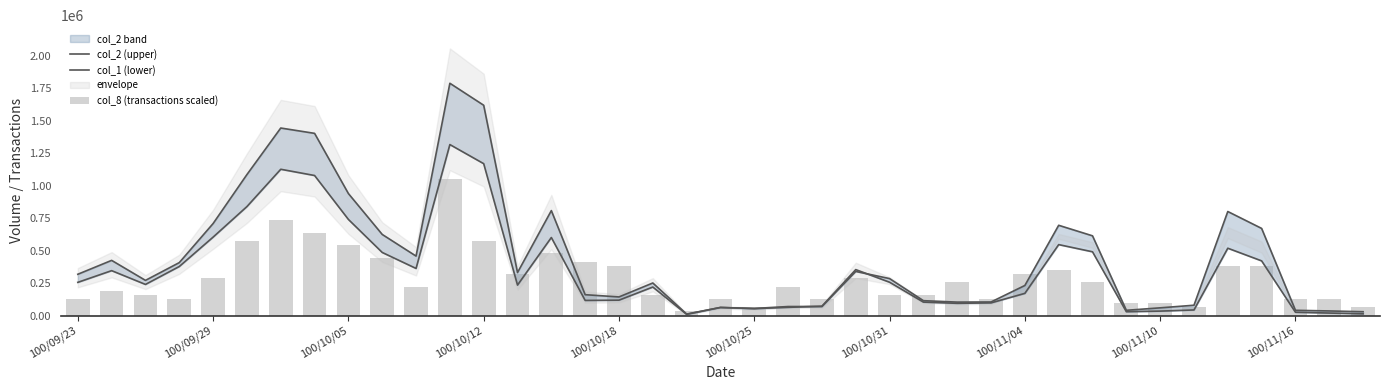

What is the value of the col_8 (transactions scaled) bar at the 31st from the left?

255224.2